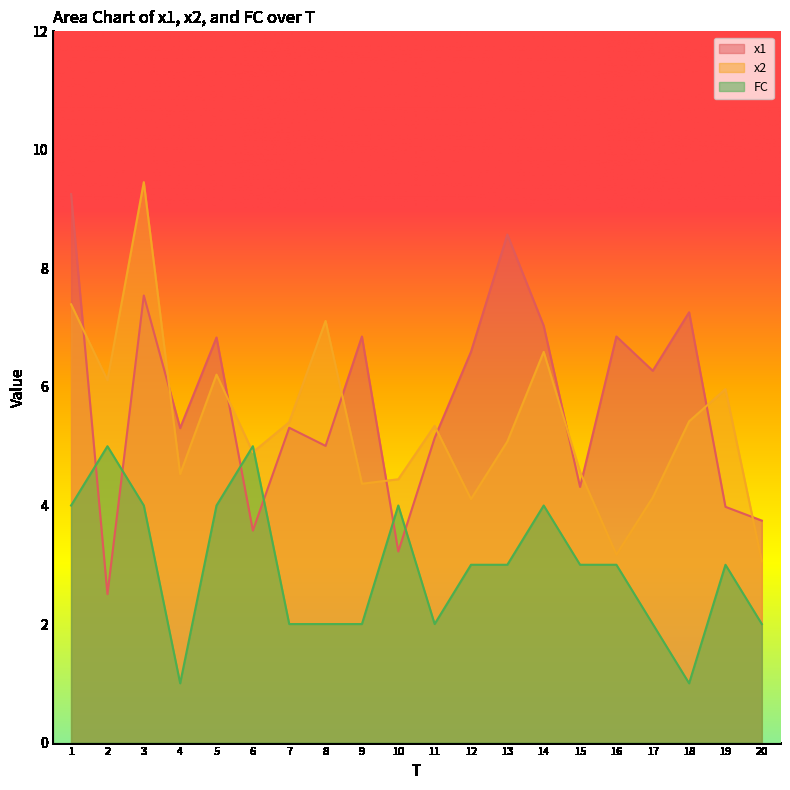

How many data points does each series have?

20